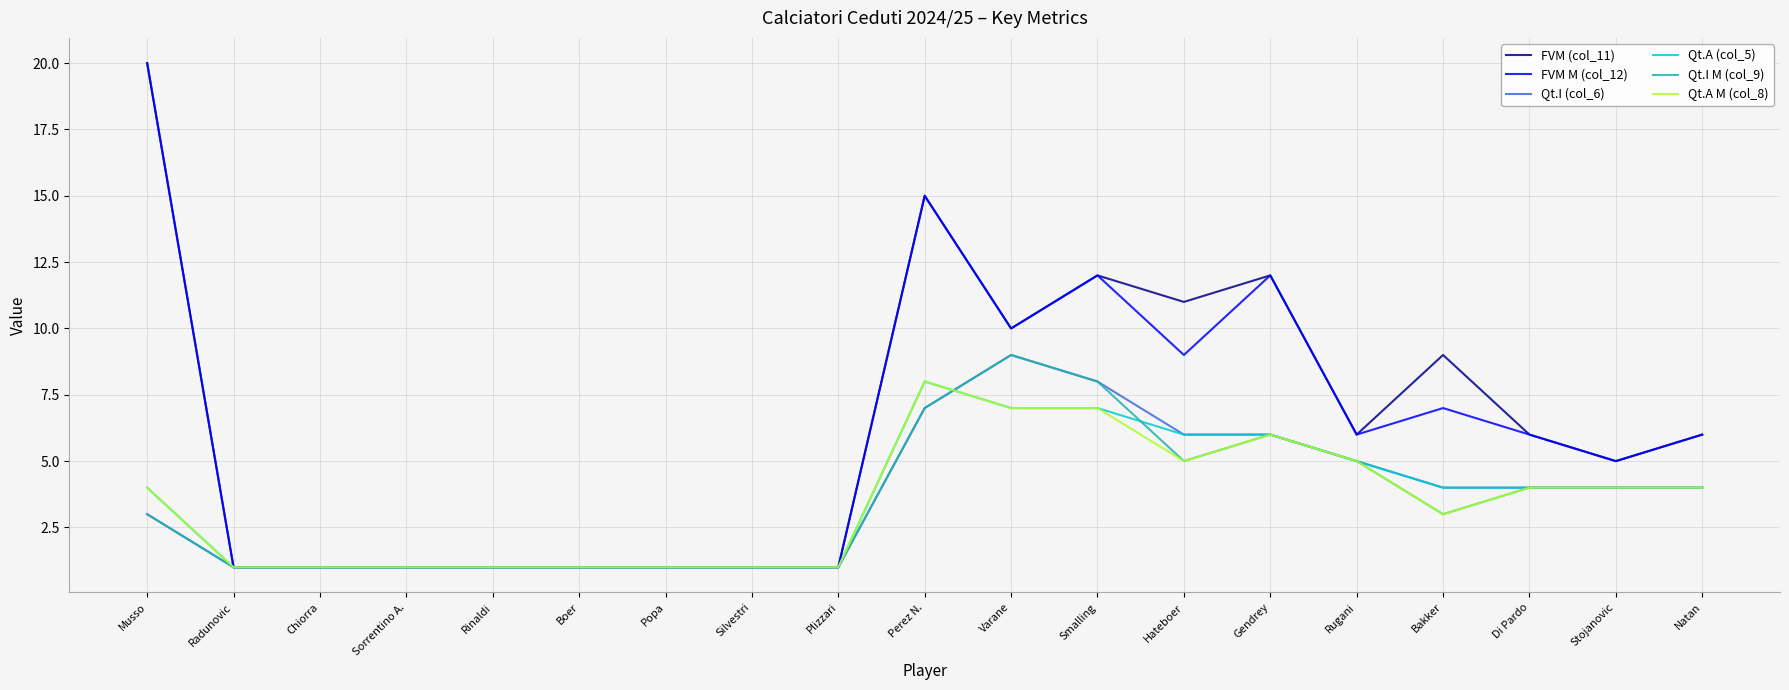

Which label corresponds to the largest value in the chart?

Musso